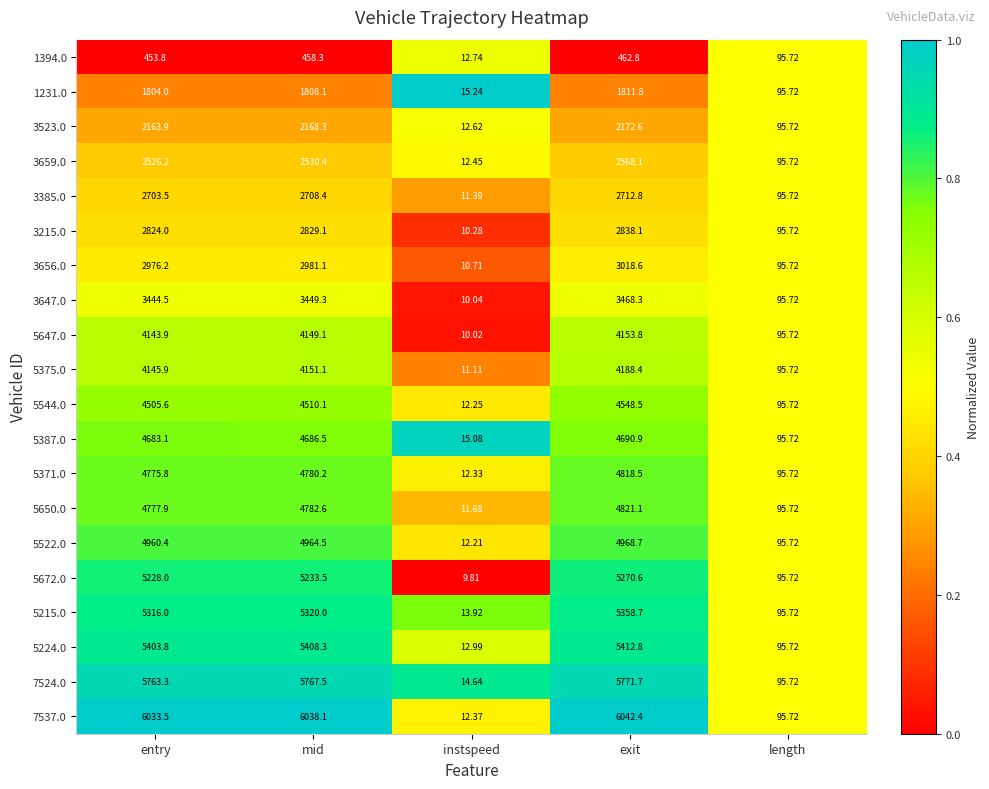

List the labels in order of 1394.0 value, largest first.

exit, mid, entry, length, instspeed